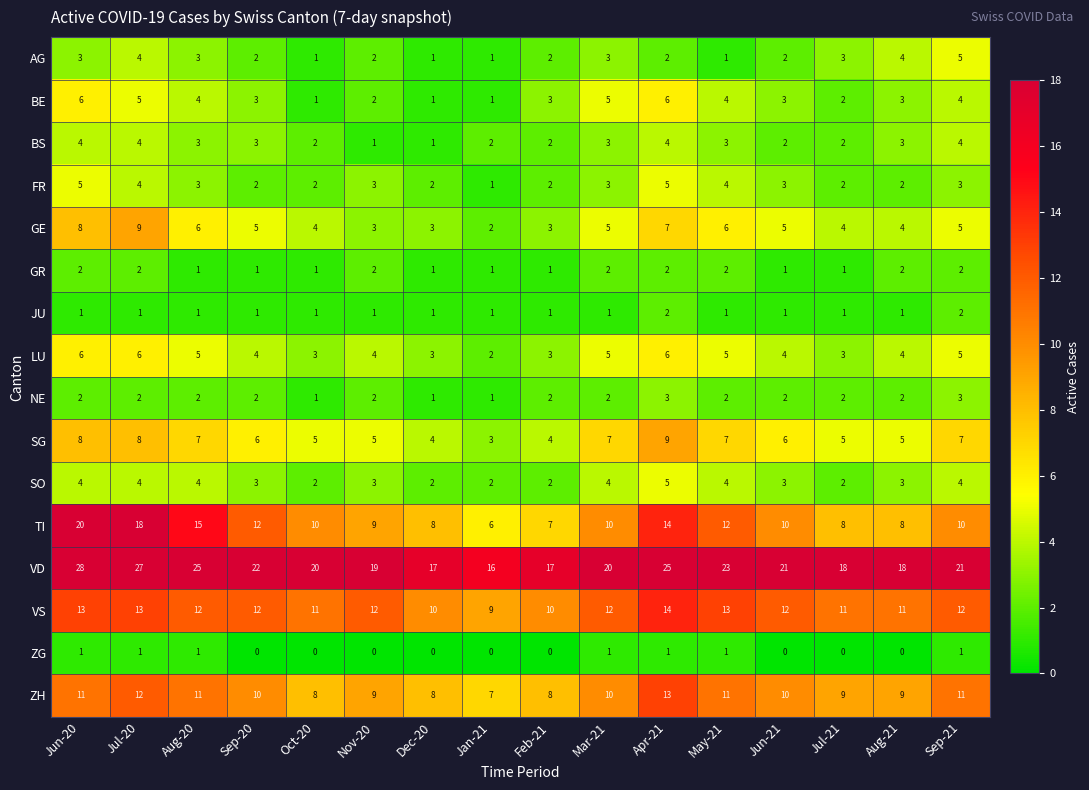

How many AG values are between 2 and 3?

9